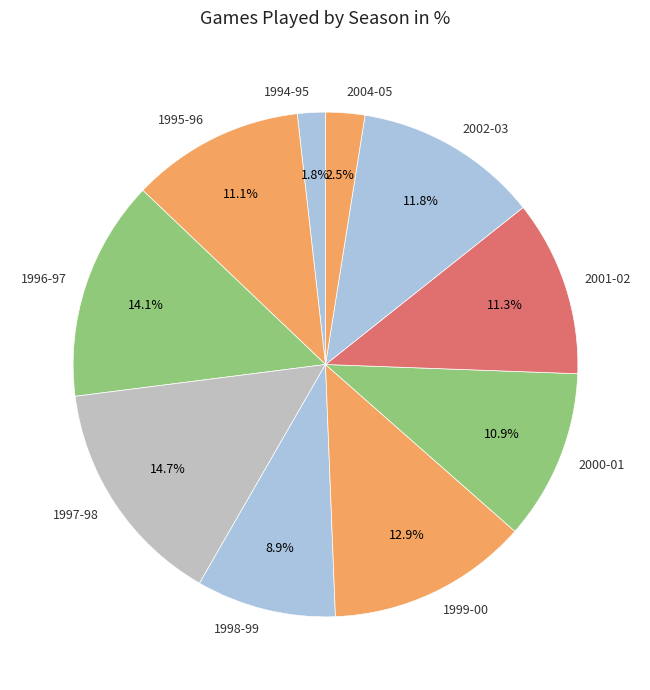

To the nearest percent, what is the difference between the largest and smallest slice percentages?

13%